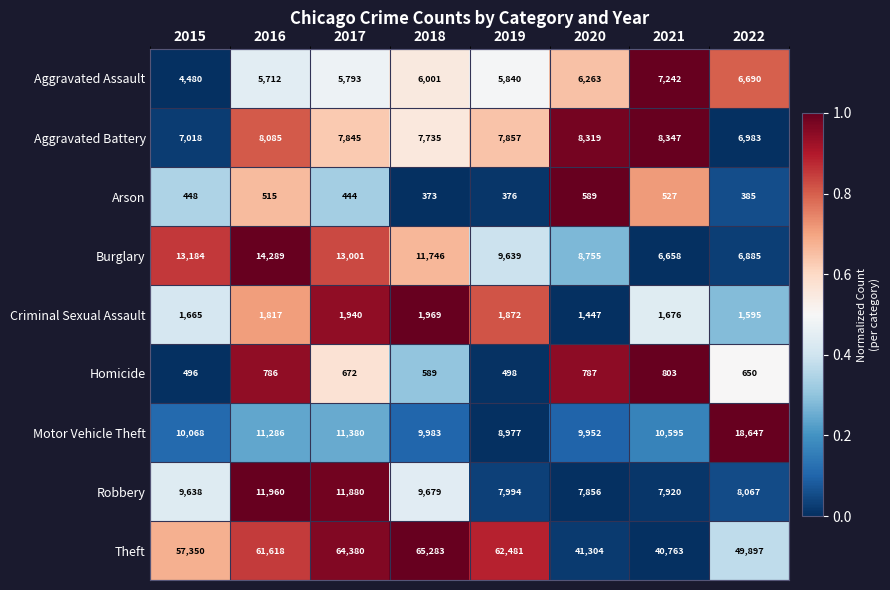

At which category is the sum across all series the highest?

2017